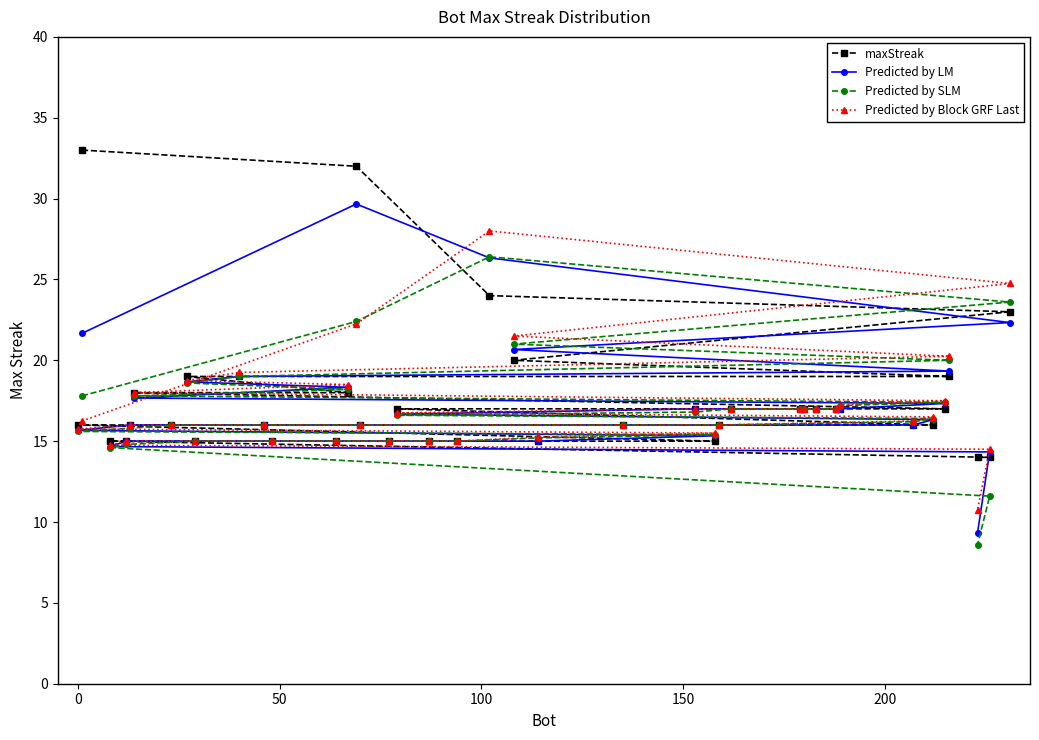

How many intersections are there between Predicted by LM and Predicted by SLM?

5